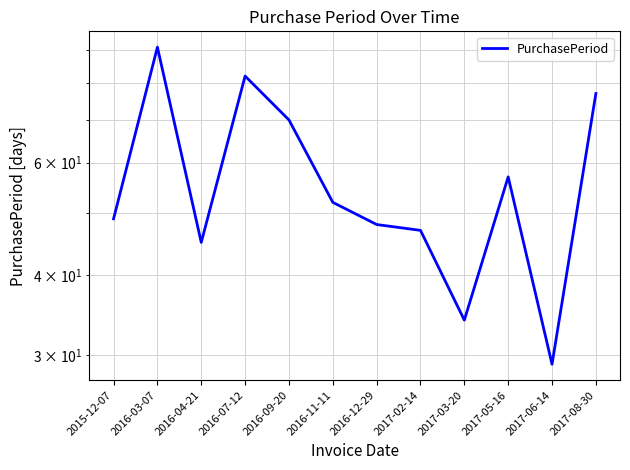

List the labels in order of value, smallest first.

2017-06-14, 2017-03-20, 2016-04-21, 2017-02-14, 2016-12-29, 2015-12-07, 2016-11-11, 2017-05-16, 2016-09-20, 2017-08-30, 2016-07-12, 2016-03-07